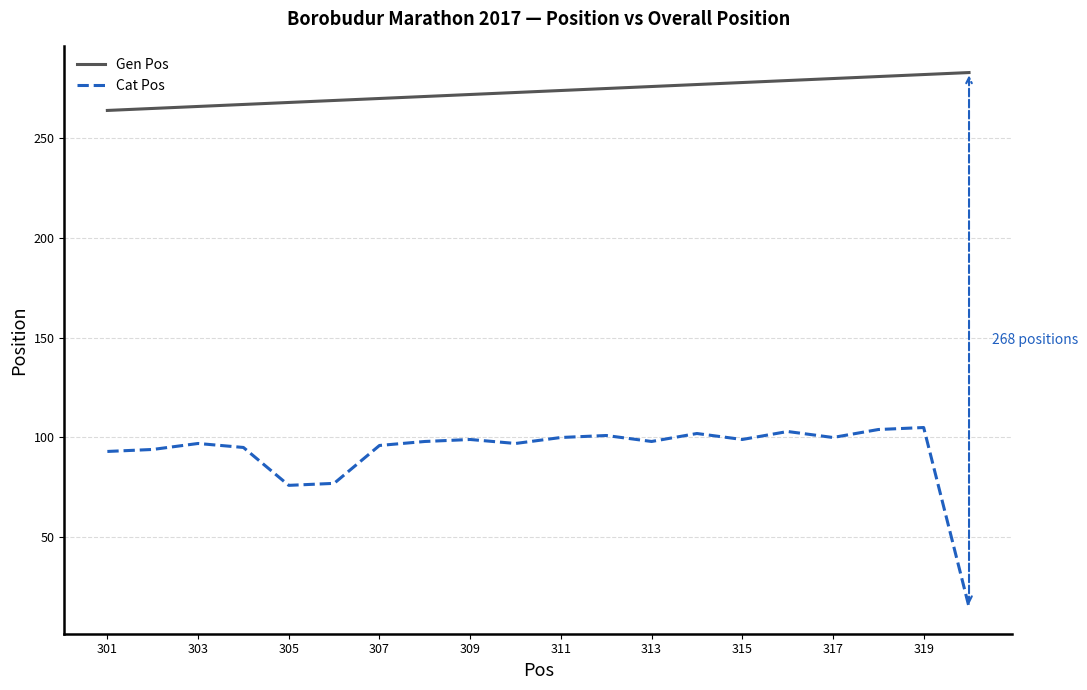

What is the lowest value of the Cat Pos series?

15